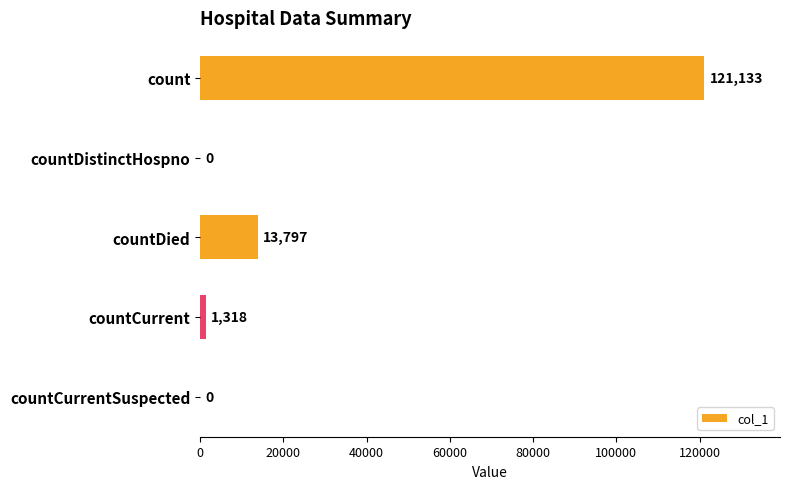

What is the change in value from countDistinctHospno to countCurrent?

+1318